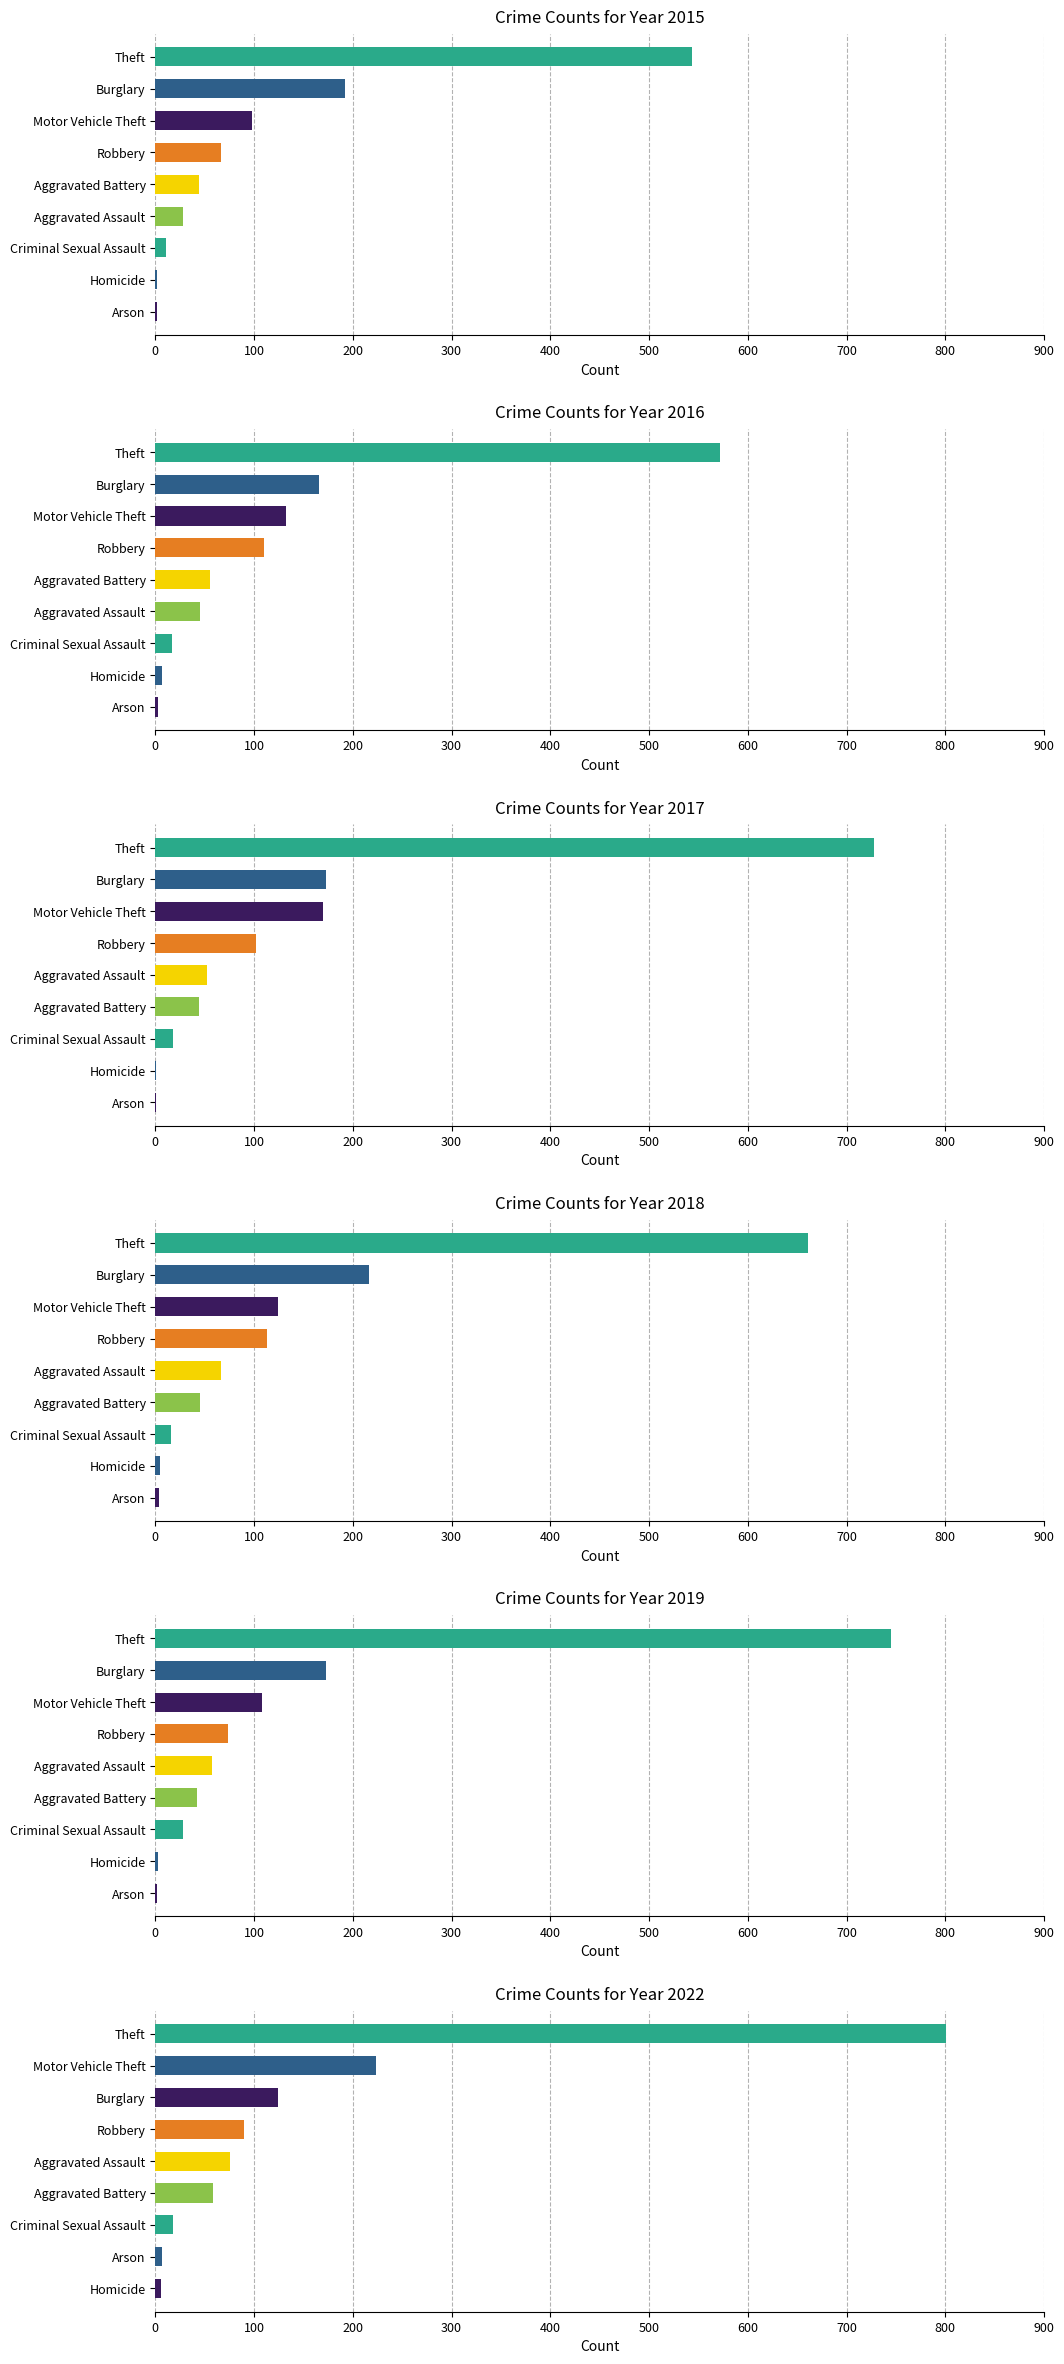

Between Aggravated Assault and Arson, which is larger?

Aggravated Assault